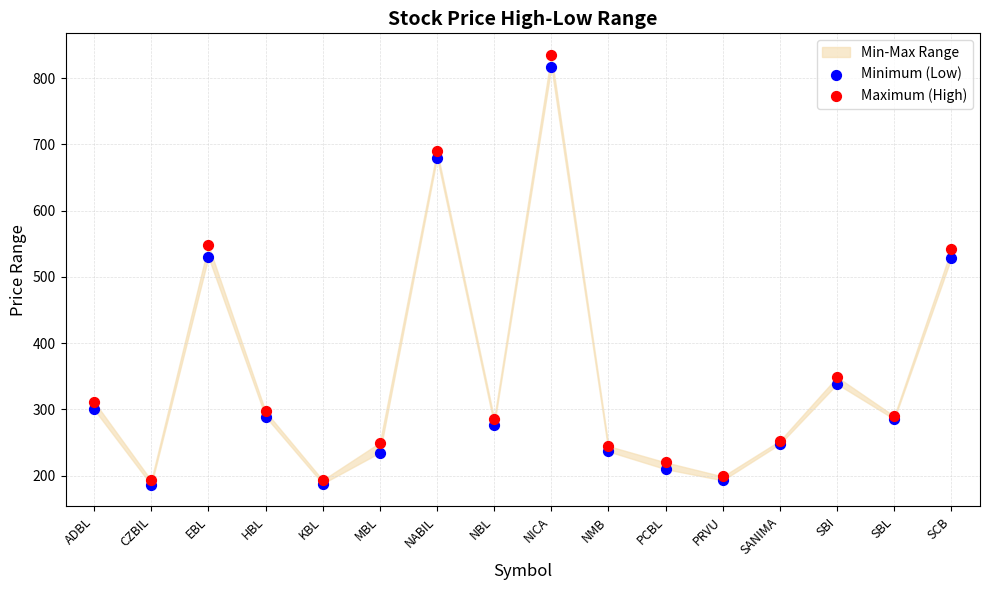

Which series contains the lowest Y value?

Minimum (Low)